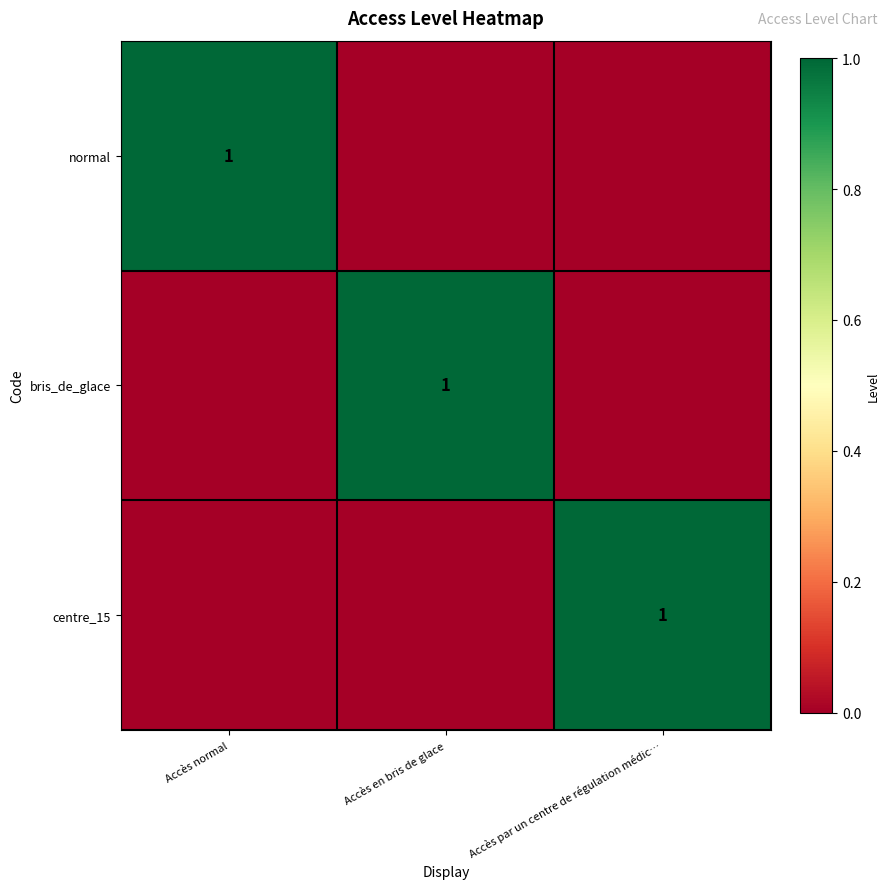

True or false: normal has a value of 1 at Accès normal.

True